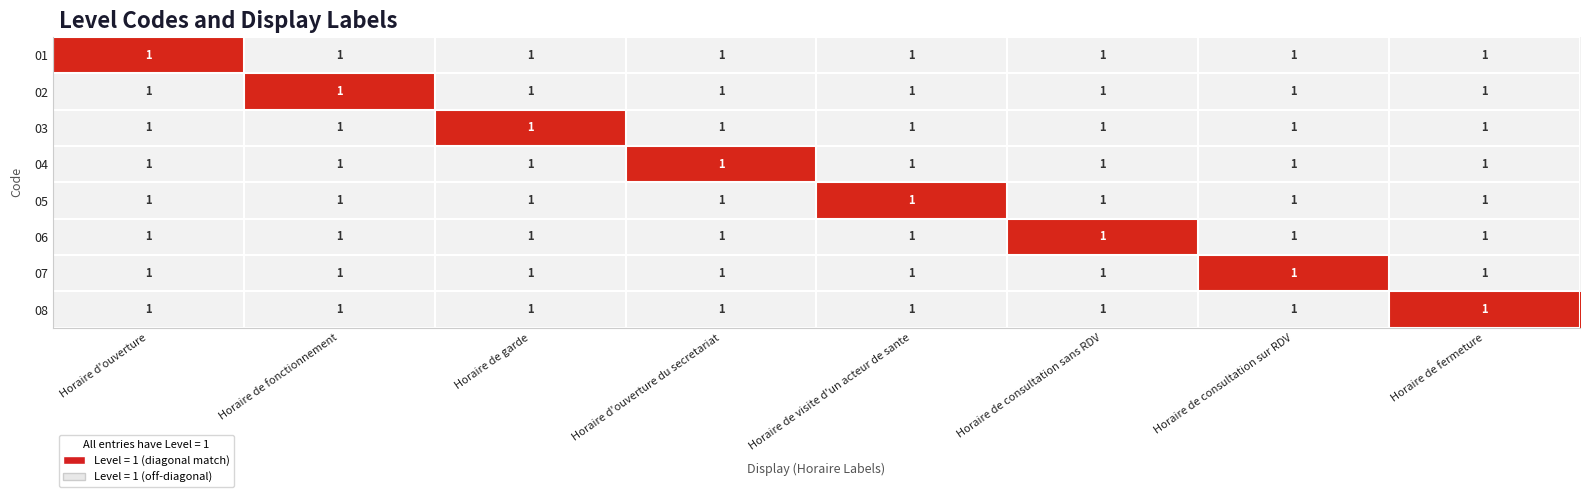

What is the difference between the highest and lowest values at Horaire de garde?

1